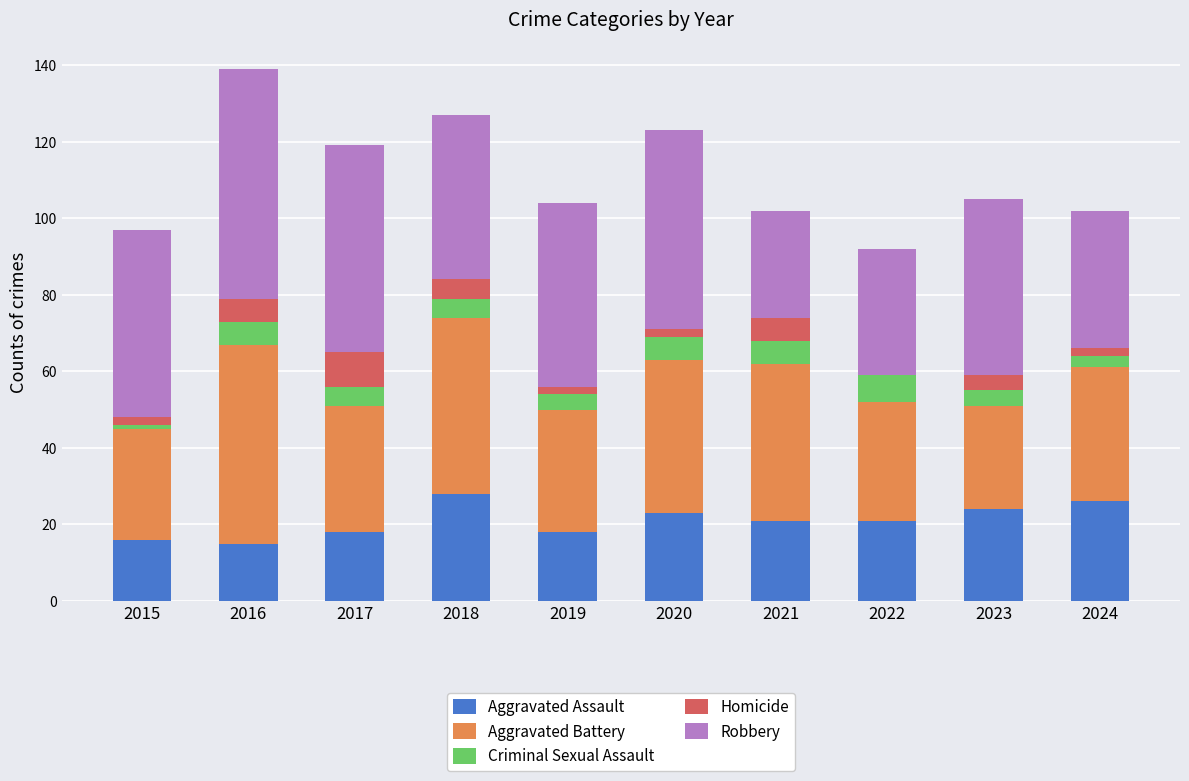

Is it true that Aggravated Assault equals 16 at 2015?

True